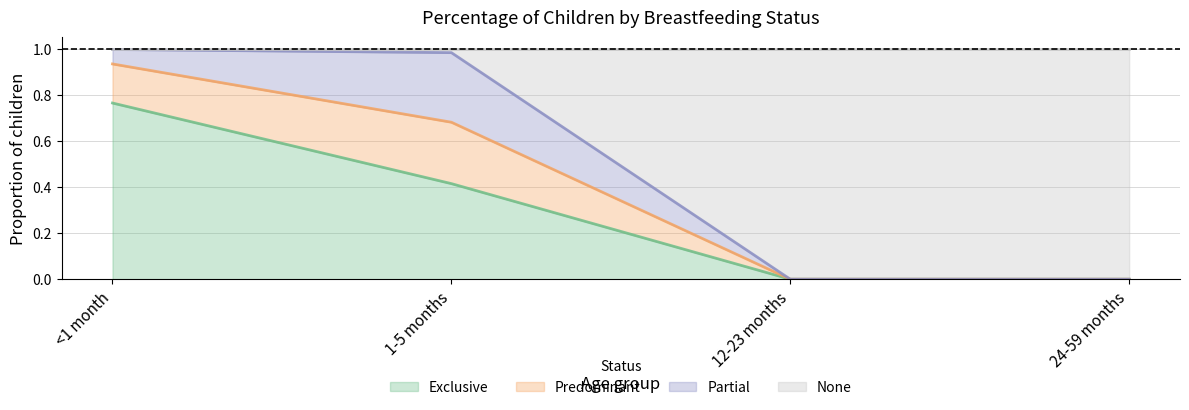

What is the maximum value for Exclusive?

0.8